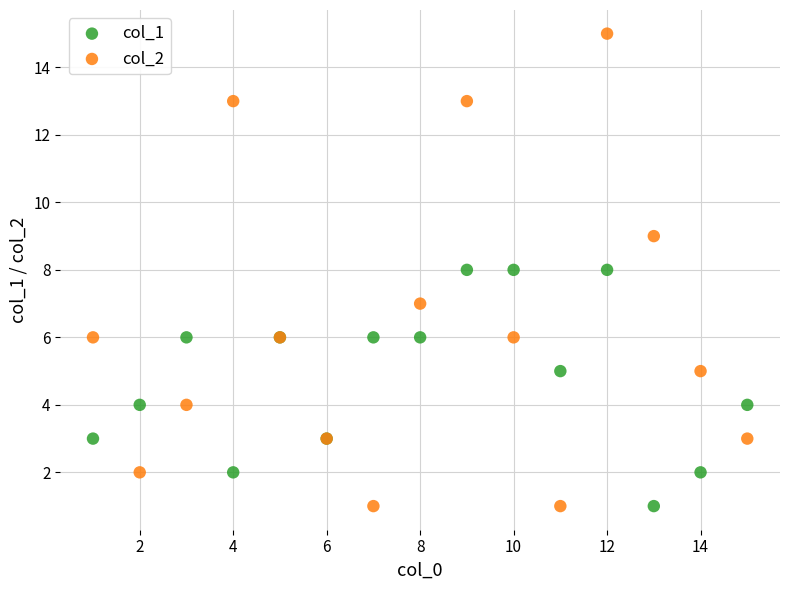

What are all the series names shown in the legend?

col_1, col_2